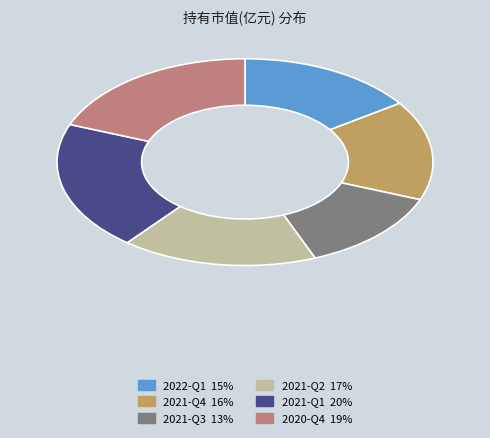

Does any single category account for the majority?

No